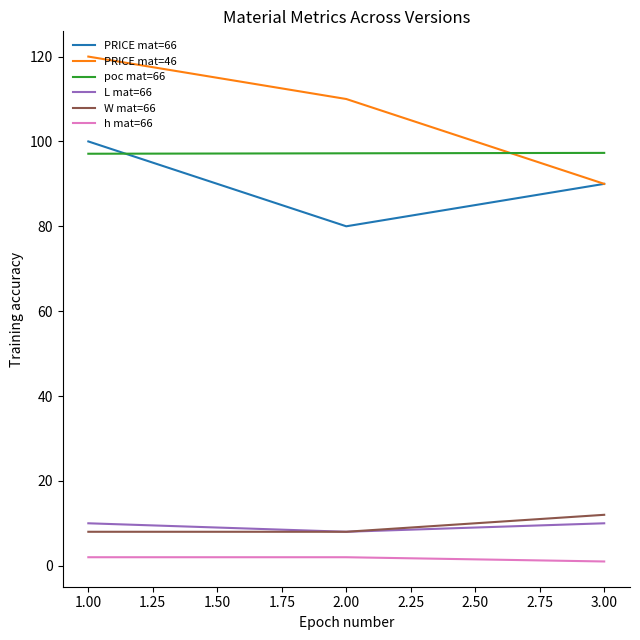

Which series has the largest total across all categories?

PRICE mat=46